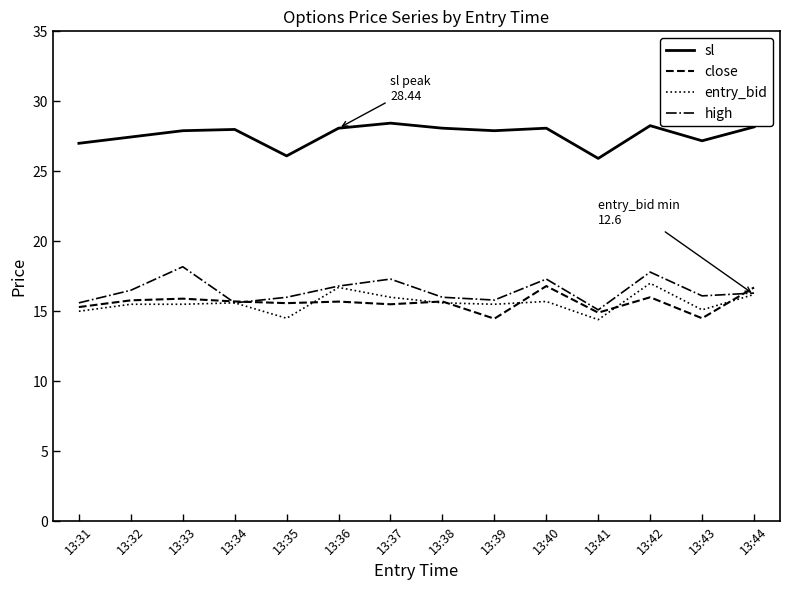

Which series has the largest total across all categories?

sl